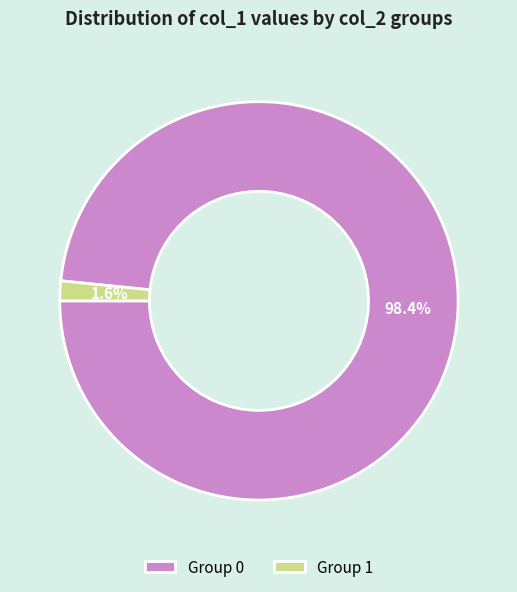

Which slice is the largest?

Group 0